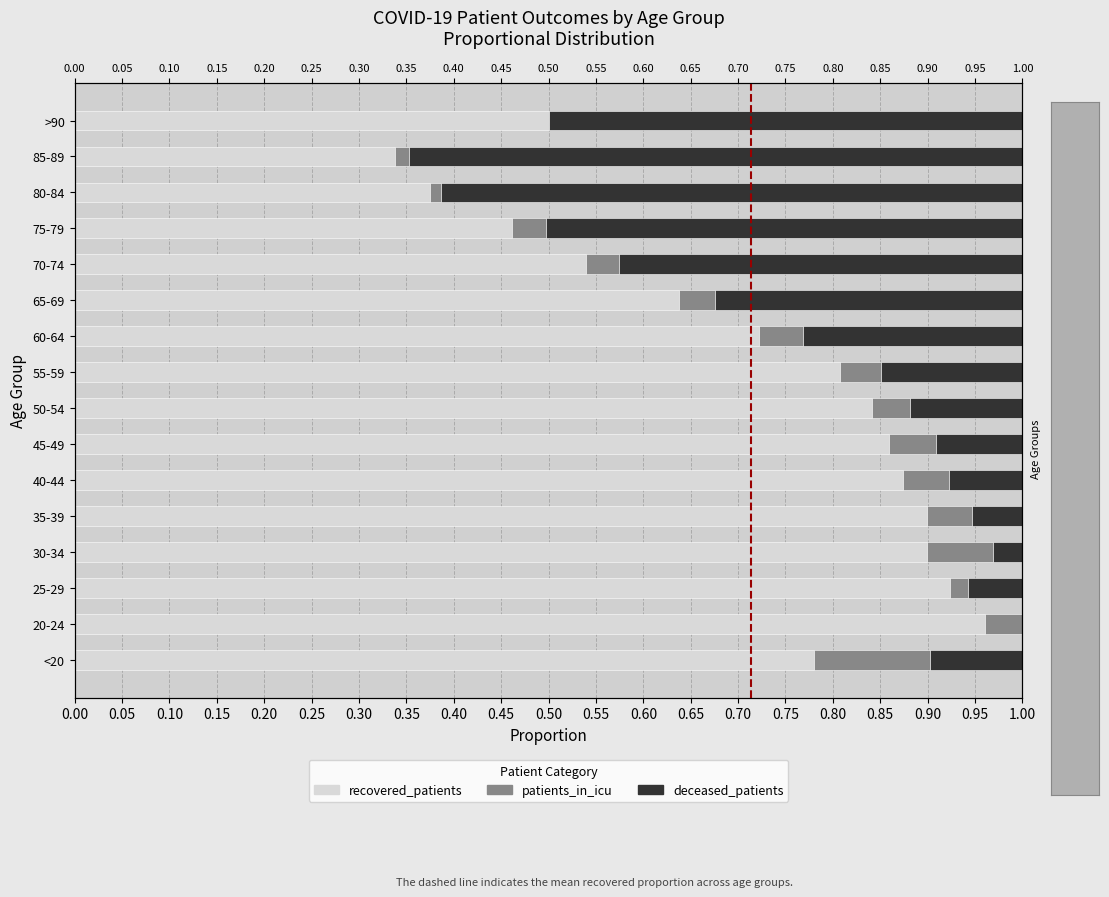

At how many categories does at least one series exceed 0?

16